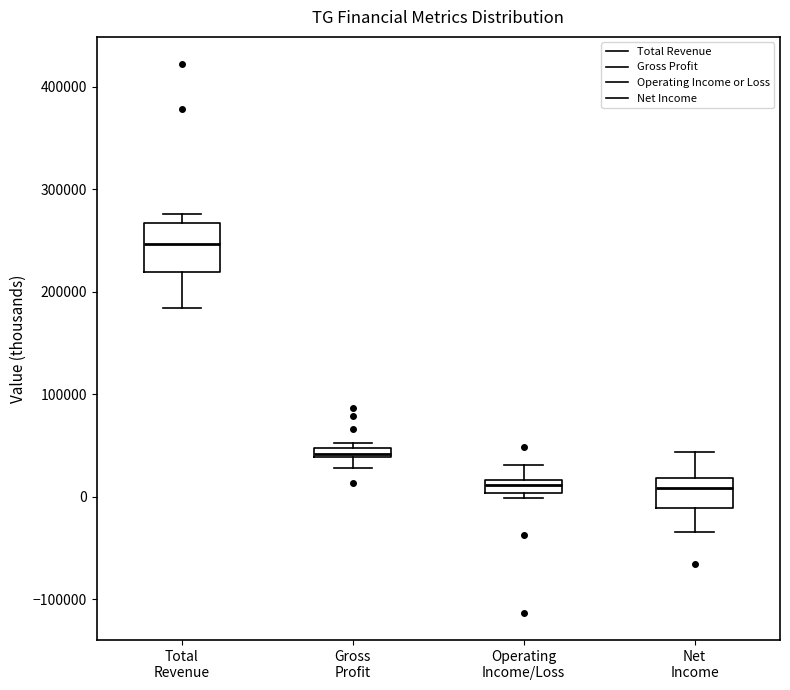

Which box is the tallest, from its lower edge to its upper edge?

Total Revenue